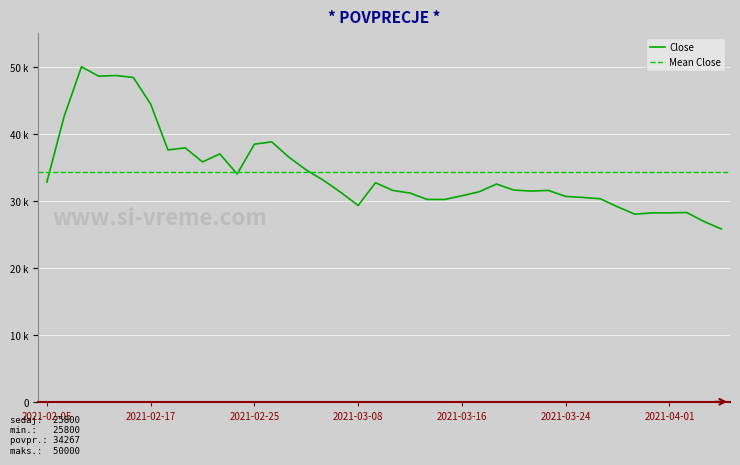

What is the label of the 40th point from the right?

2021-02-05